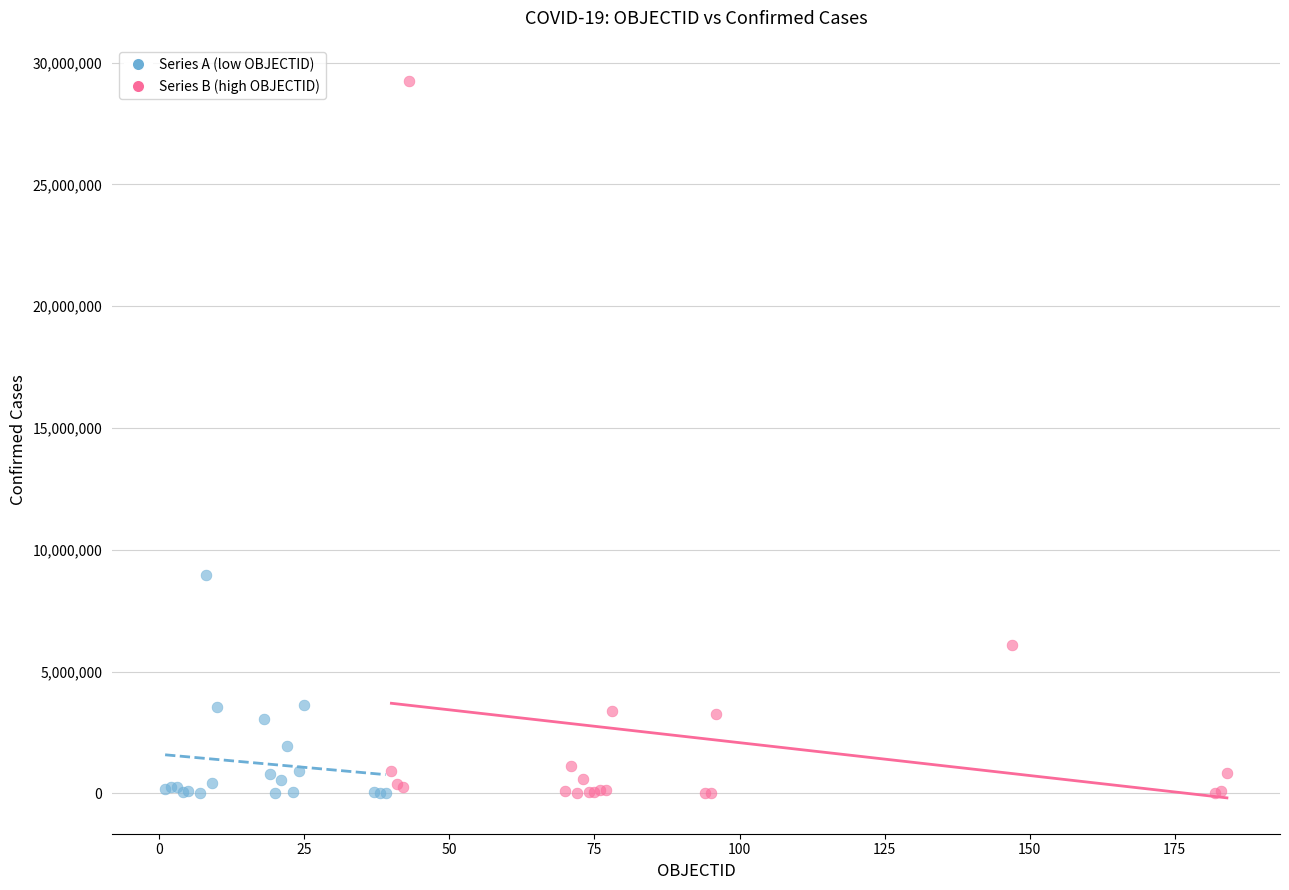

Which series reaches the maximum Y coordinate?

Series B (high OBJECTID)